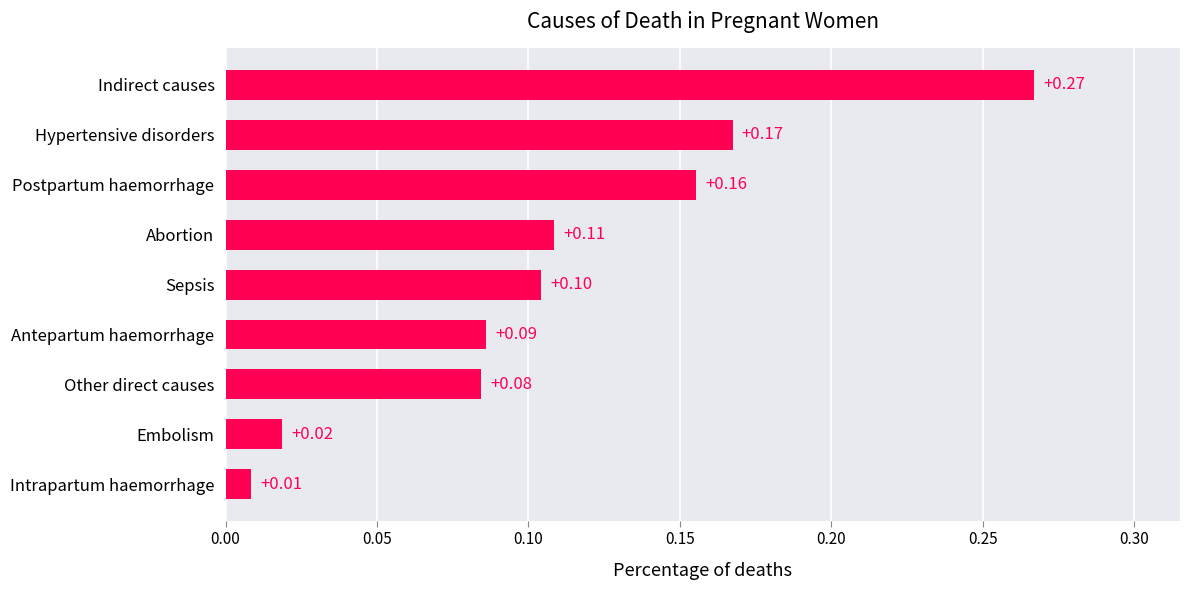

Rank the categories by value from lowest to highest.

Intrapartum haemorrhage, Embolism, Other direct causes, Antepartum haemorrhage, Sepsis, Abortion, Postpartum haemorrhage, Hypertensive disorders, Indirect causes